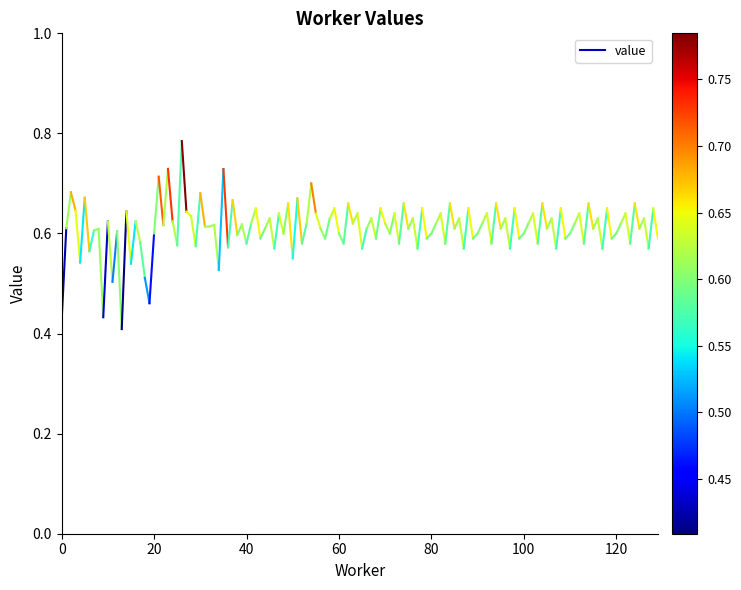

What is the change in value from 0 to 20?

+0.2